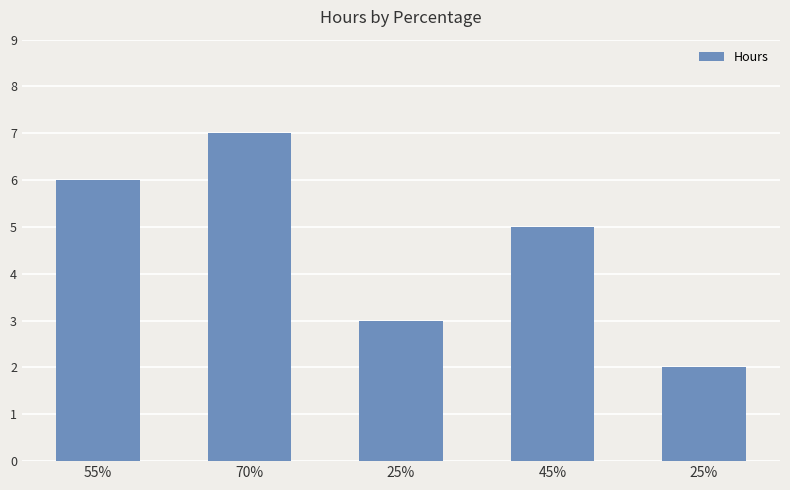

What is the difference between the values at 70% and 25%?

4